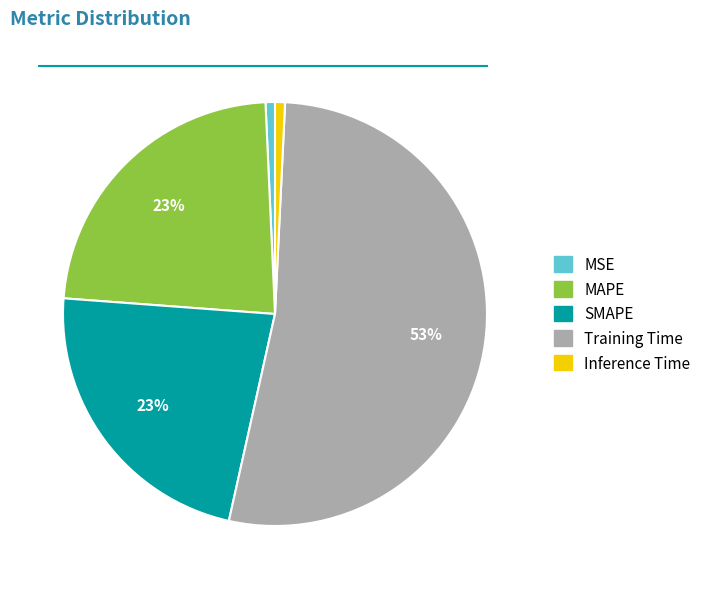

Count the number of slices in the pie.

5